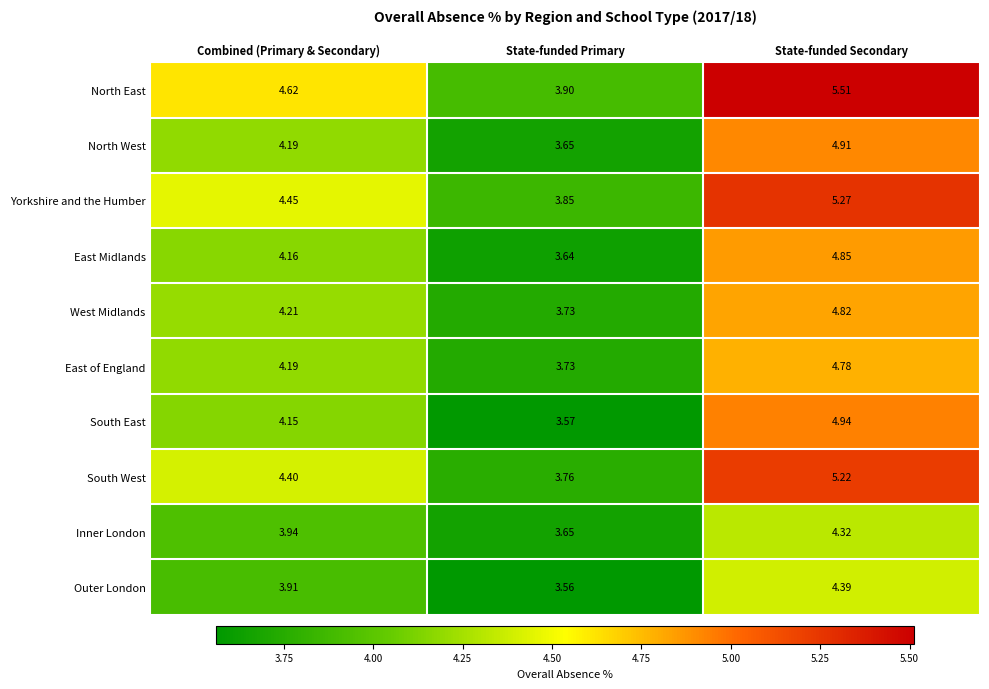

At which category is the sum across all series the highest?

State-funded Secondary